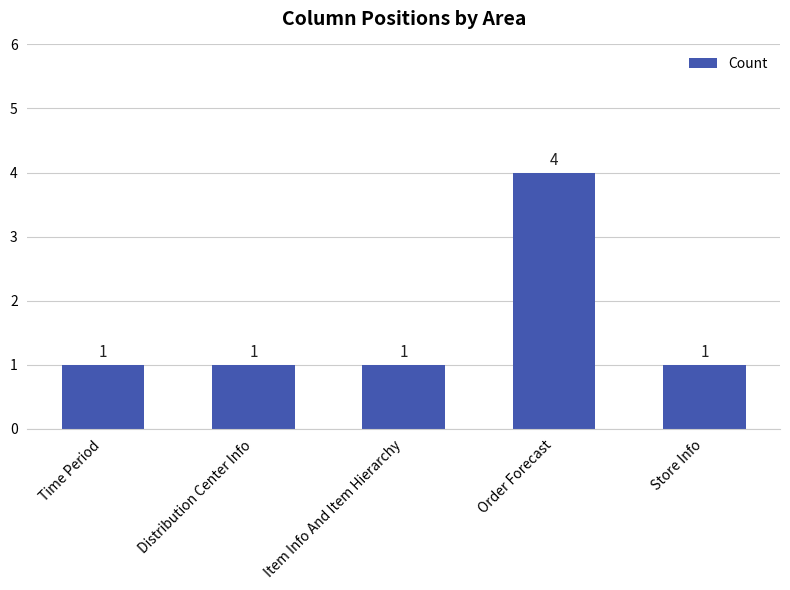

How many values are between 1 and 2?

4